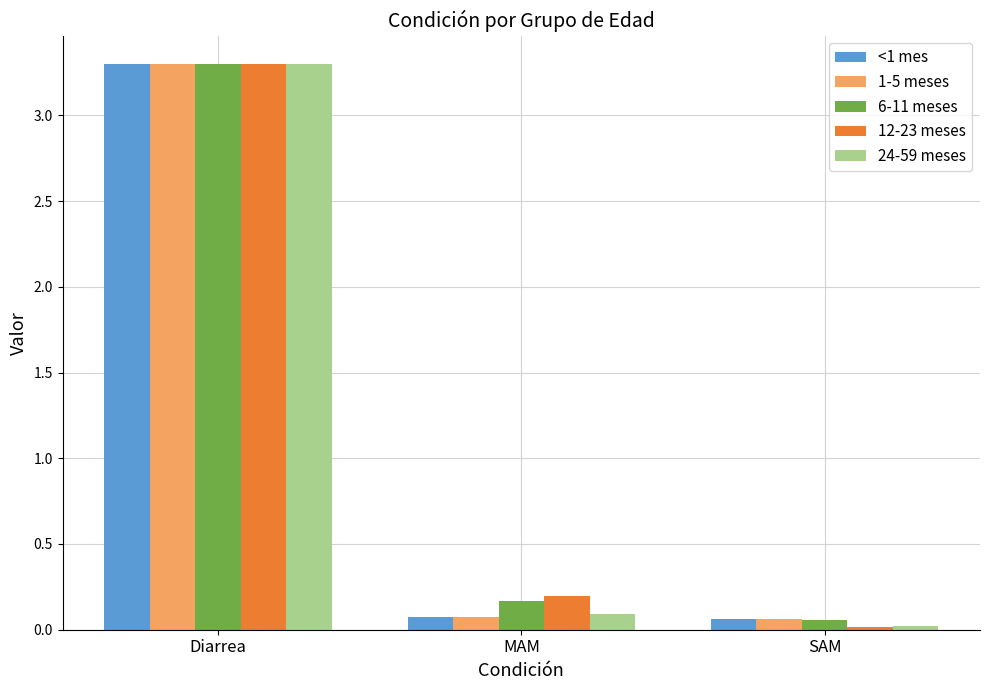

At which label does 12-23 meses reach its minimum?

SAM